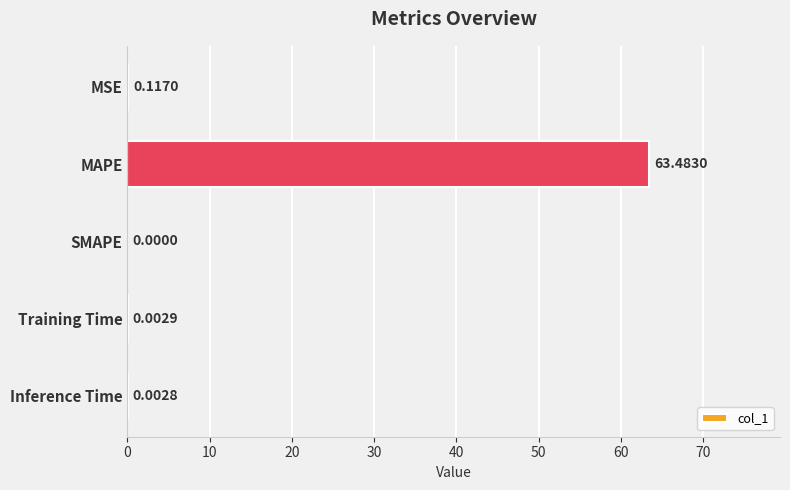

At which label is the value closest to 31?

MSE